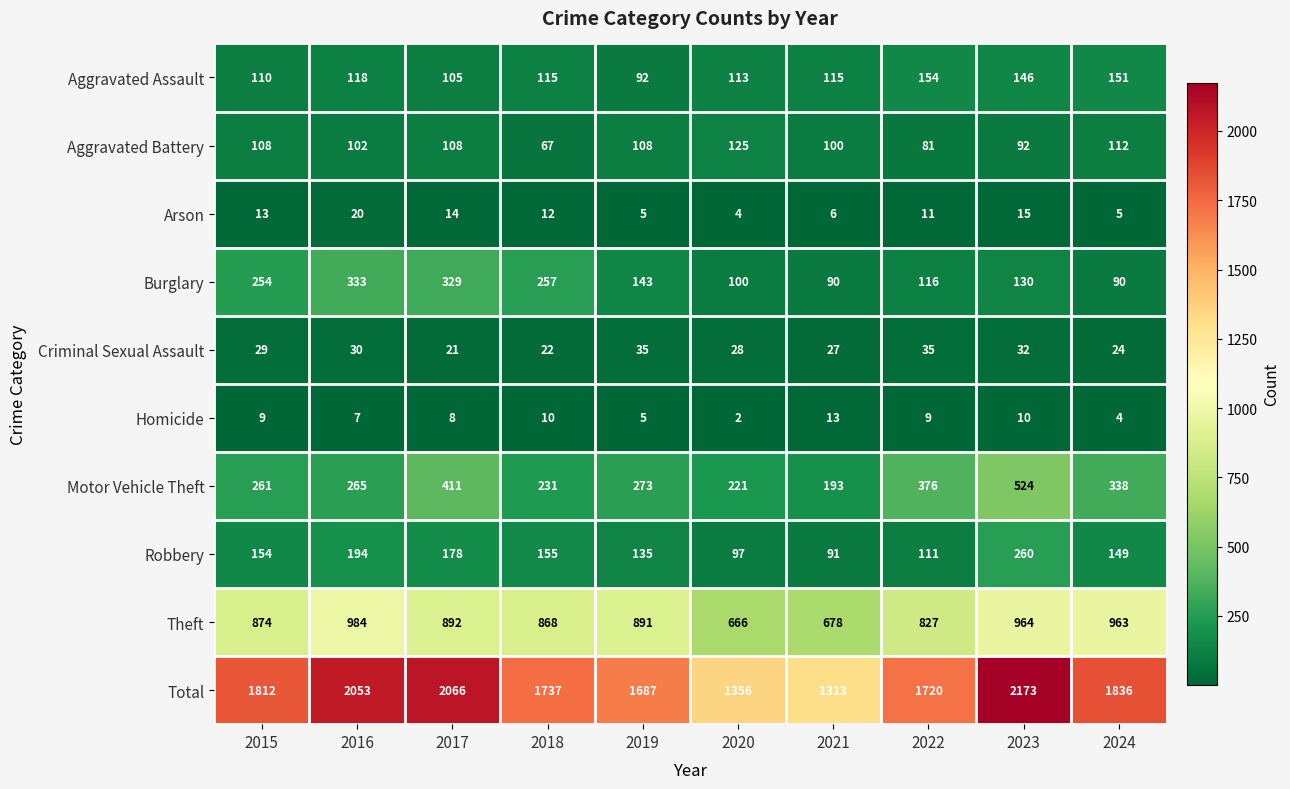

How many distinct data groups are displayed?

10